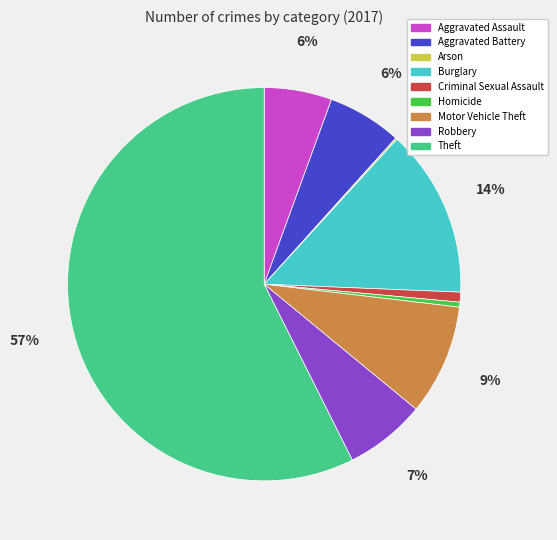

To the nearest percent, what is the difference between the largest and smallest slice percentages?

57%